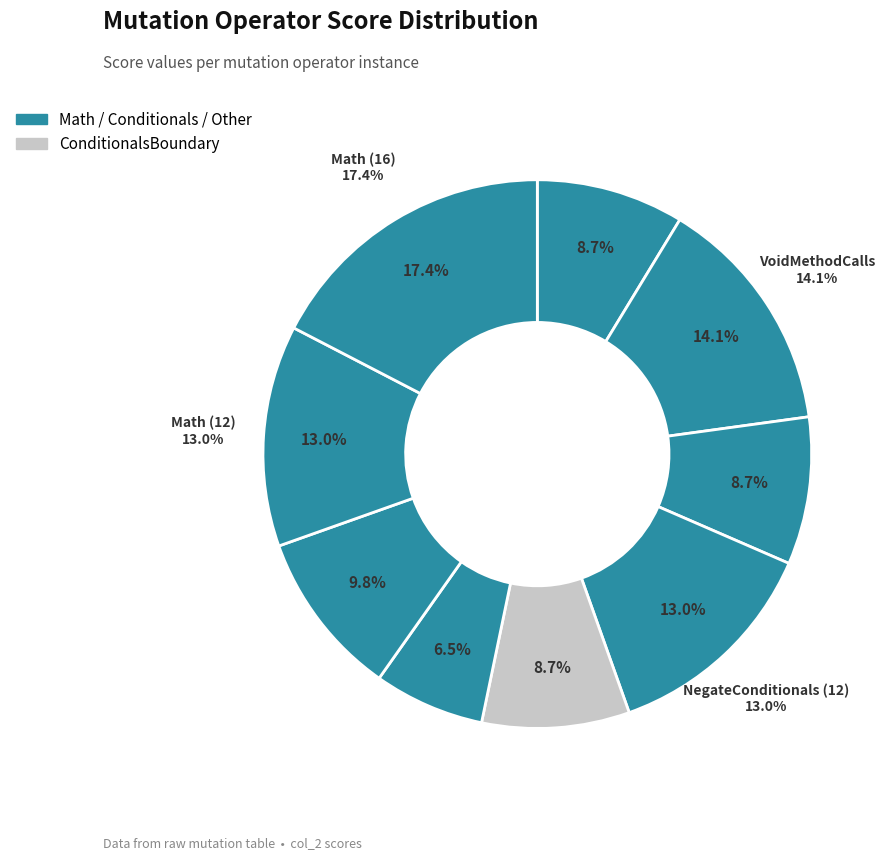

Is it true that Math_12 is 13% of the pie?

True